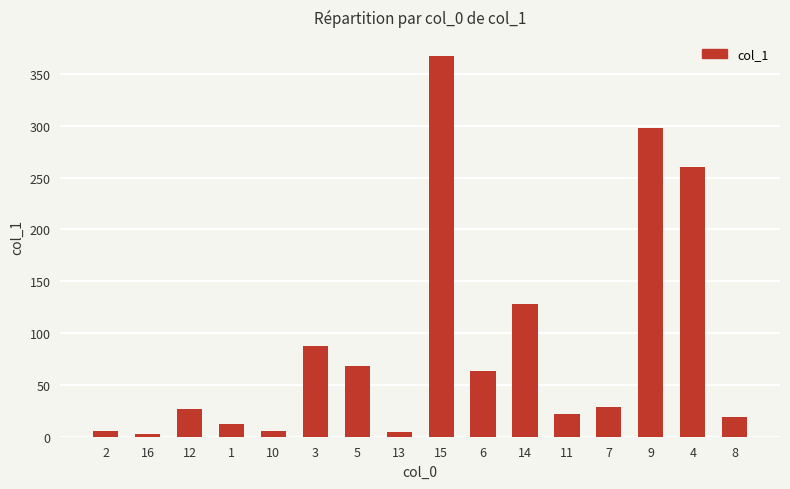

What is the sum of all values?

1400.8